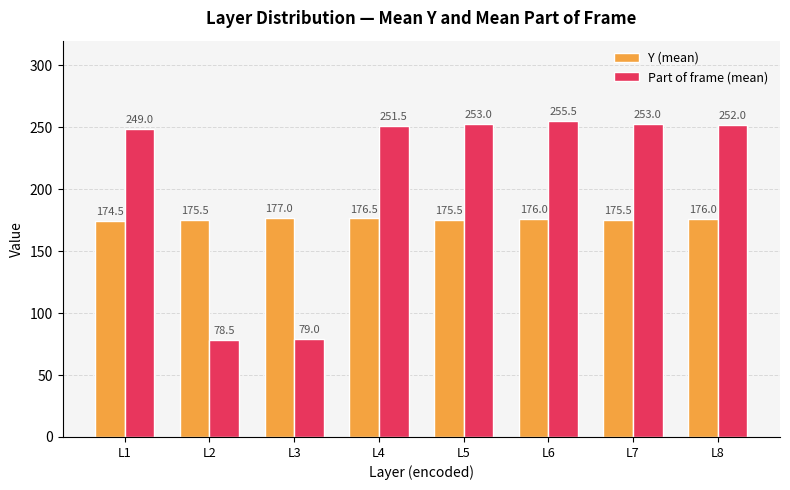

What is the approximate value of Y (mean) at L6?

176.0